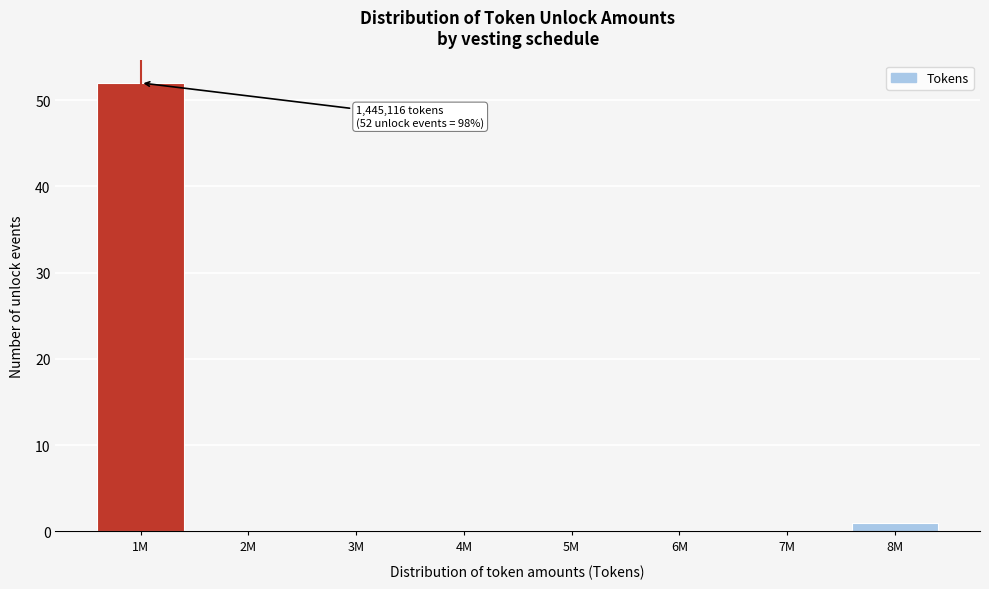

Reading left to right, extract all data points from this chart.

1M=52	2M=0	3M=0	4M=0	5M=0	6M=0	7M=0	8M=1